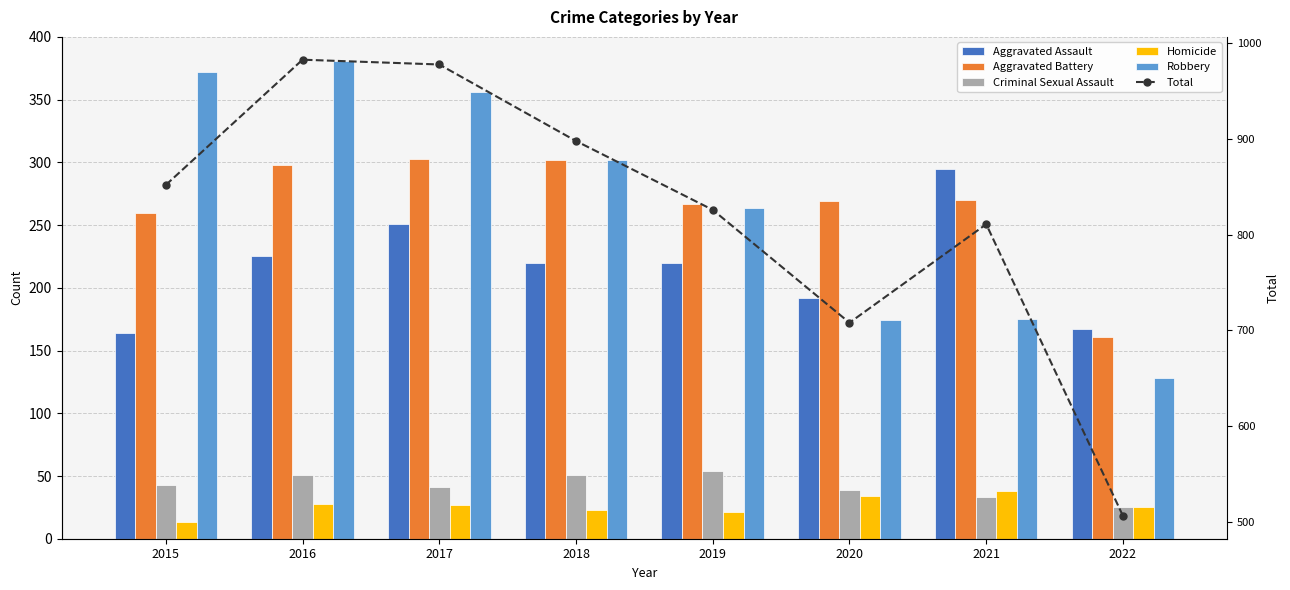

Is it true that Total equals 197 at 2016?

False